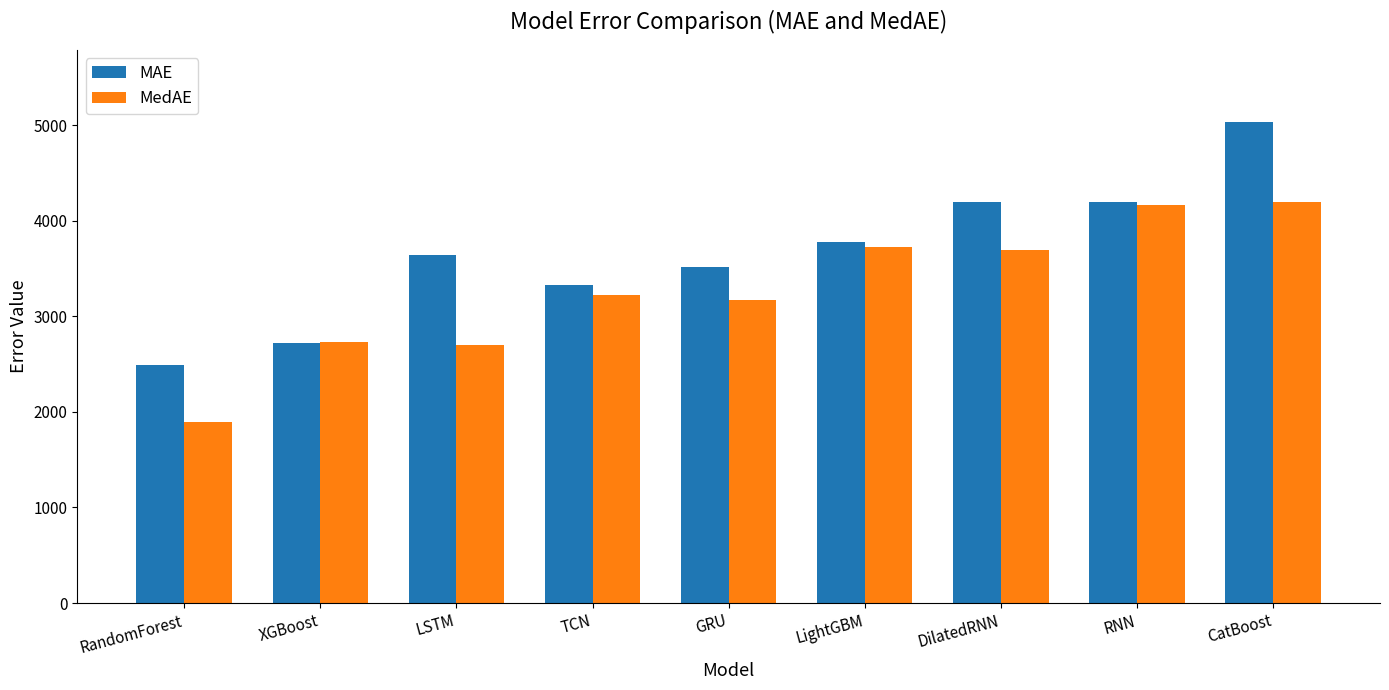

How many data points in MedAE are above 3217?

5